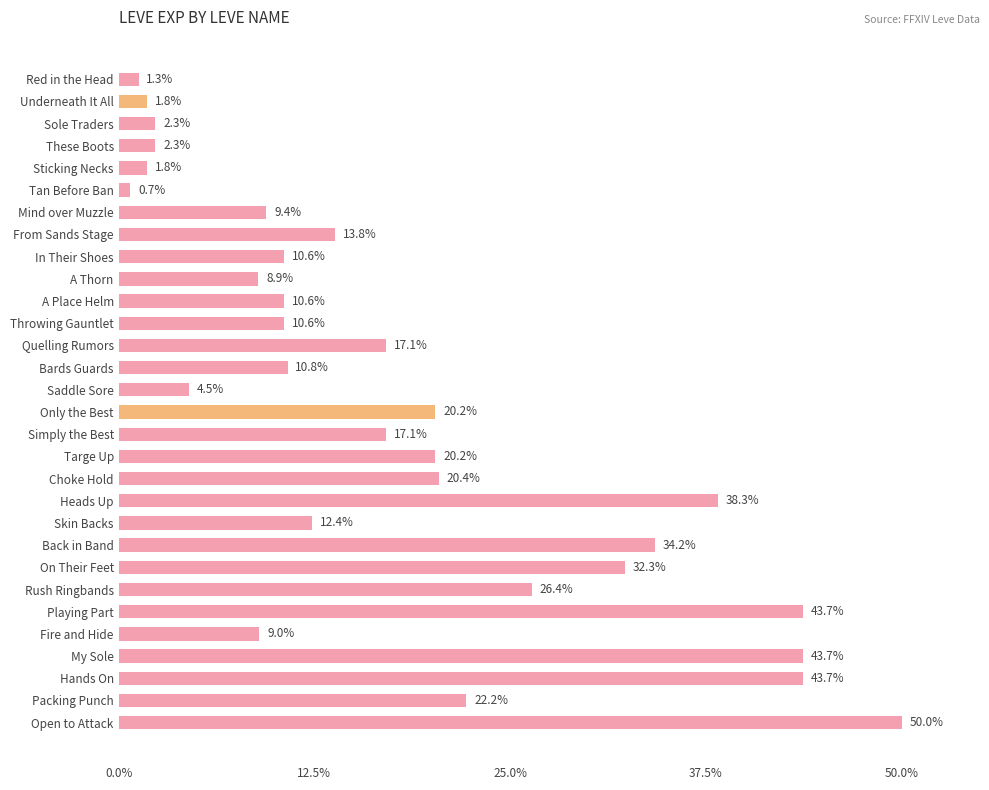

What is the value of the 23rd bar from the top?

32.3